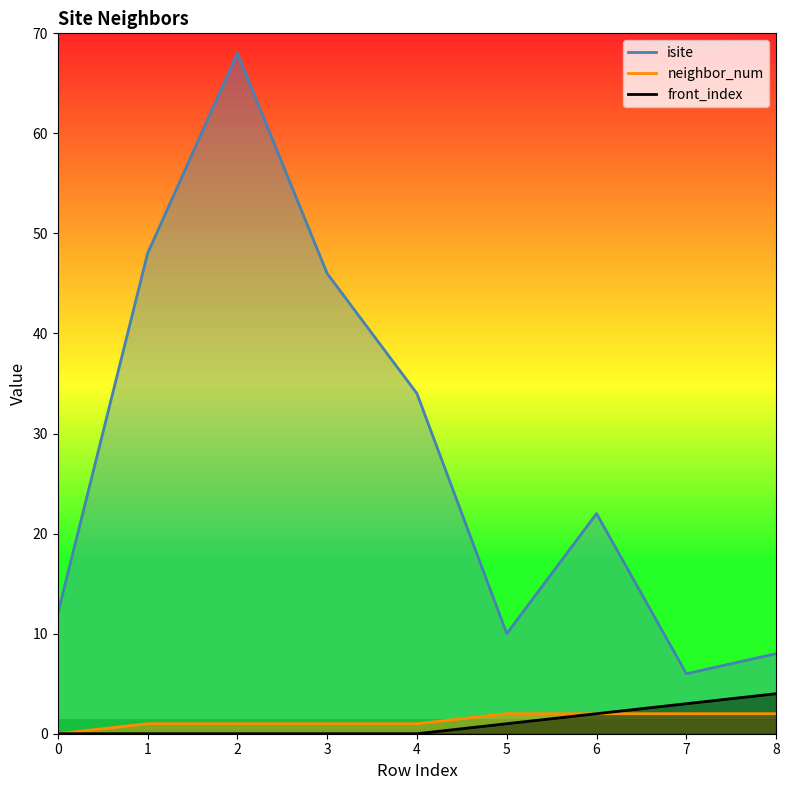

What is the average value of the neighbor_num series?

1